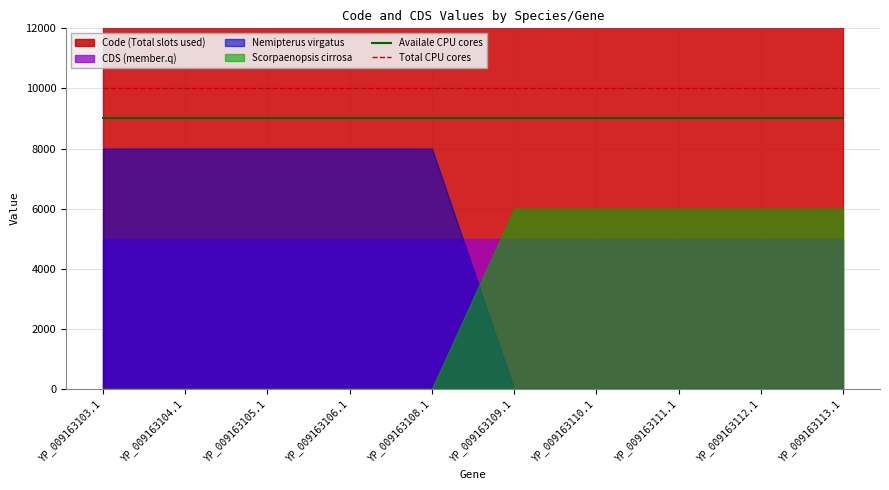

True or false: Availale CPU cores has a value of 9000 at YP_009163110.1.

True